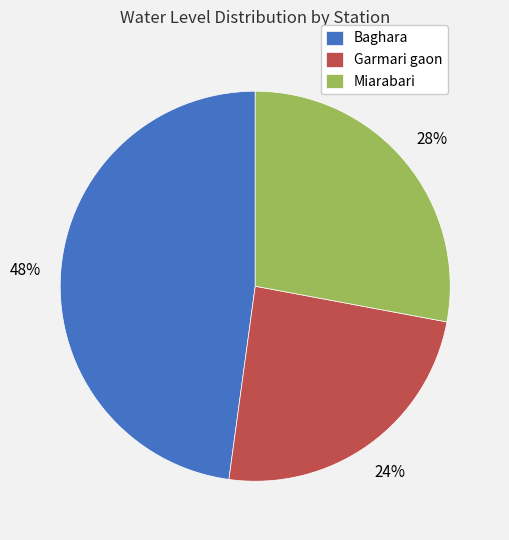

Is the sum of Miarabari and Baghara greater than half?

Yes